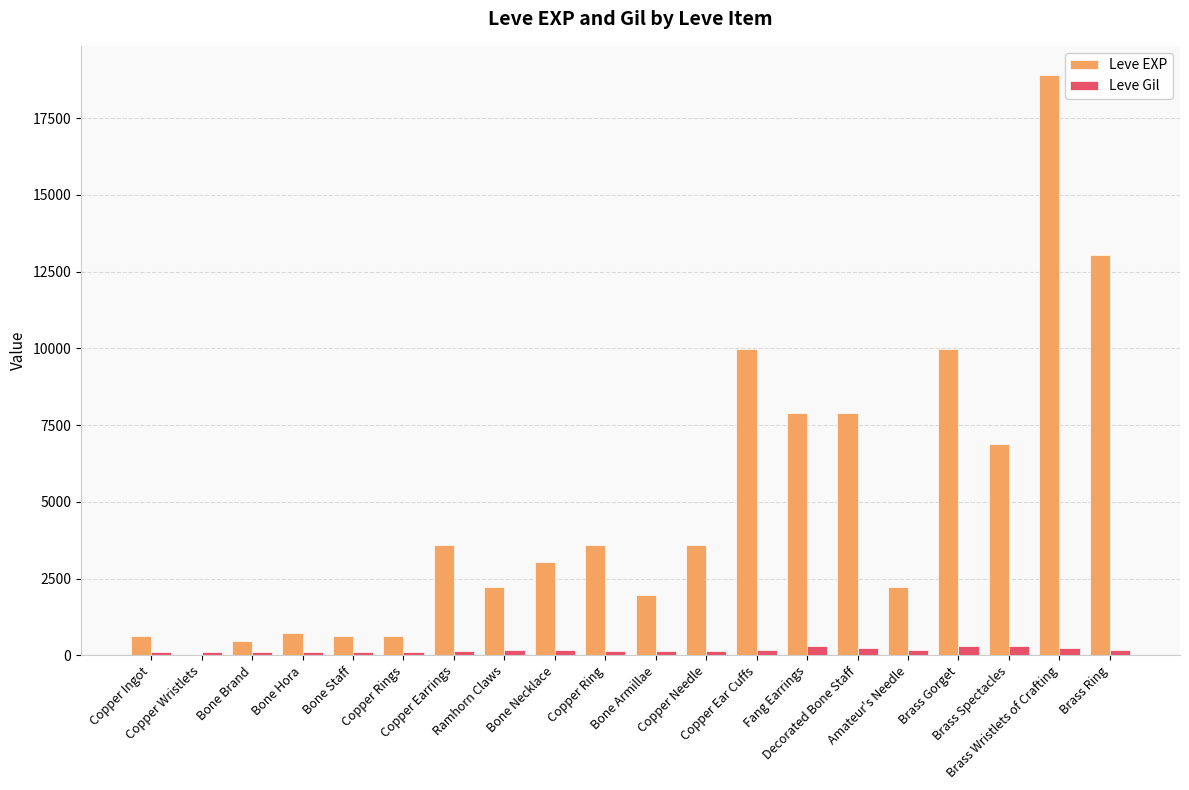

Which series has the largest range (max minus min)?

Leve EXP